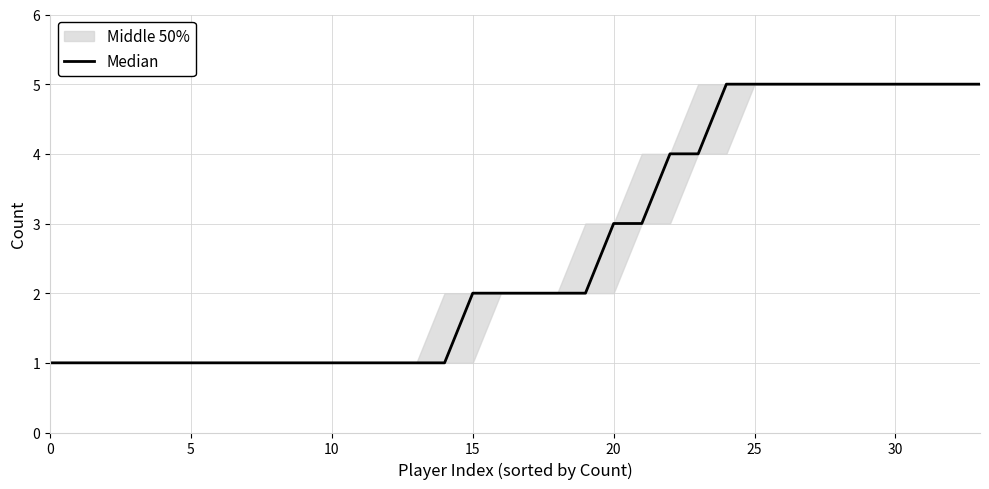

What is the value of the 11th point from the left?

1